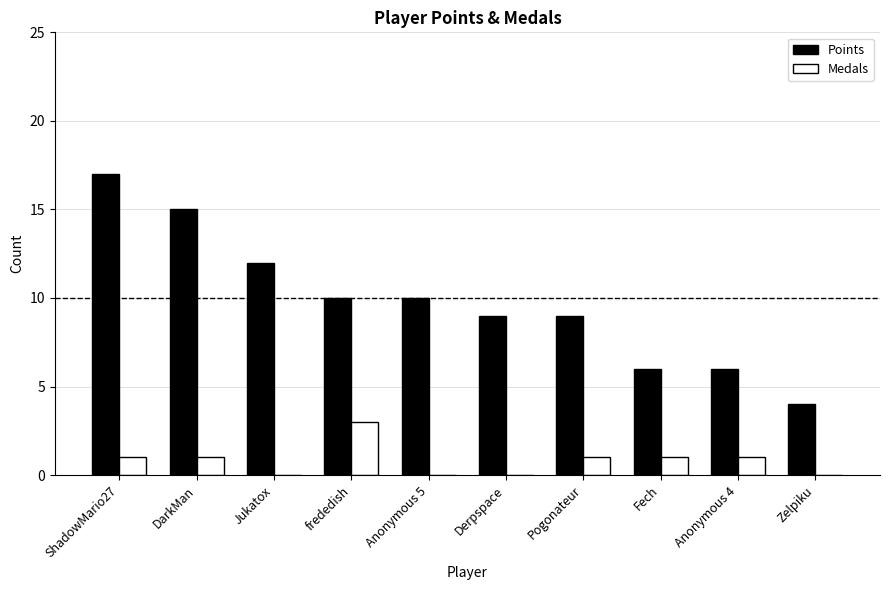

True or false: Points has a value of 10 at Anonymous 5.

True